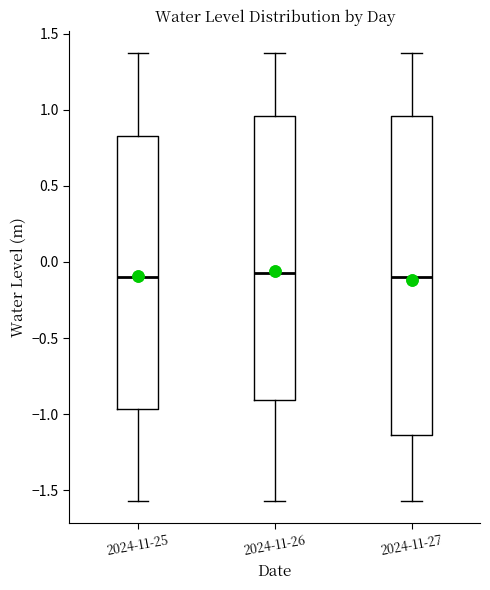

Reading left to right, transcribe this box plot: for each box, give where its median line is, the range the box spans, and where its two whiskers end, as read against the y-axis. The values are not printed on the chart, so give them approximately, as read against the axis.

2024-11-25: median -0.10, box -0.95 to 0.85, whiskers -1.55 to 1.35
2024-11-26: median -0.05, box -0.90 to 0.95, whiskers -1.55 to 1.35
2024-11-27: median -0.10, box -1.15 to 0.95, whiskers -1.55 to 1.35